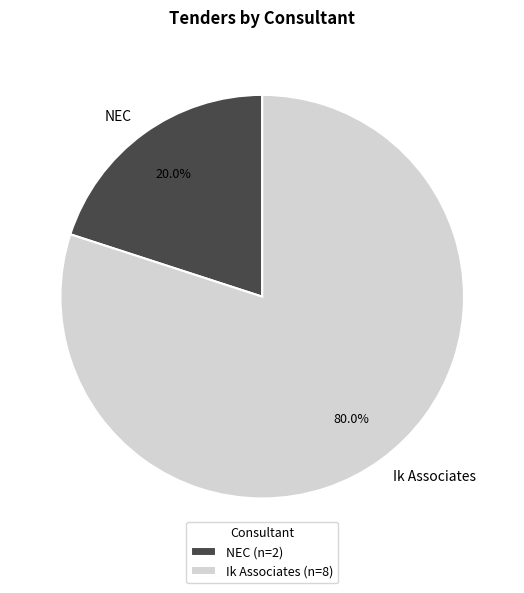

Rank the categories by value from lowest to highest.

NEC, Ik Associates